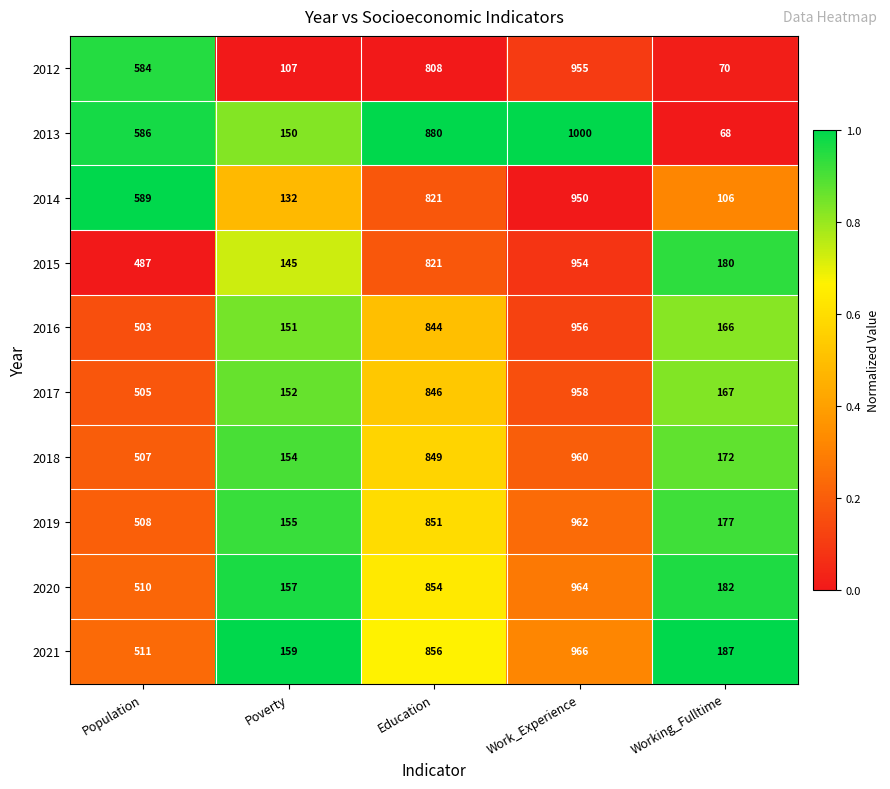

How many series are shown in this chart?

10